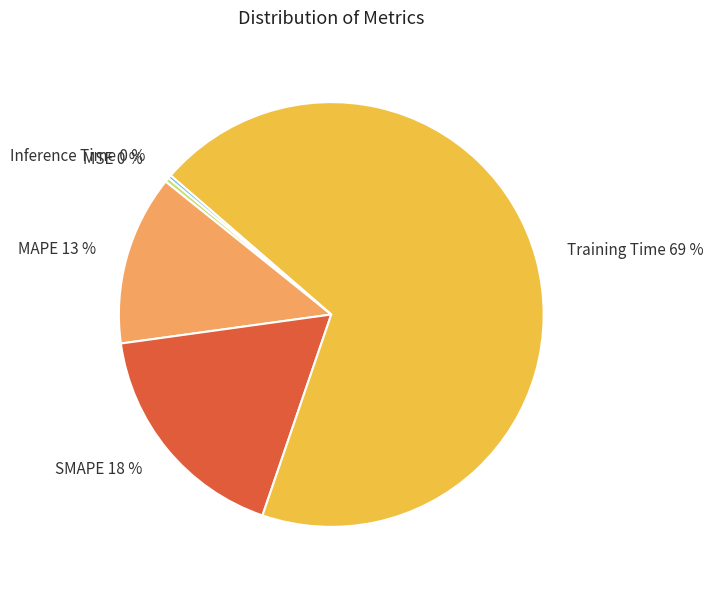

What percentage is the SMAPE 18 % slice, to the nearest percent?

18%